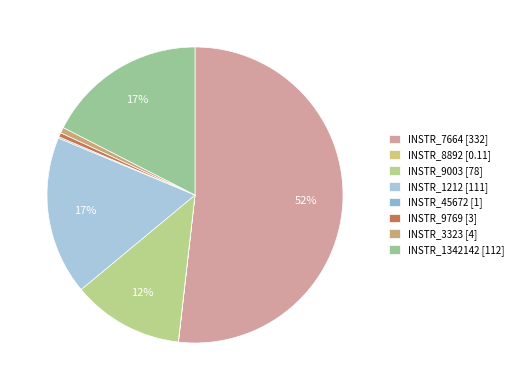

How many slices are in this pie chart?

8